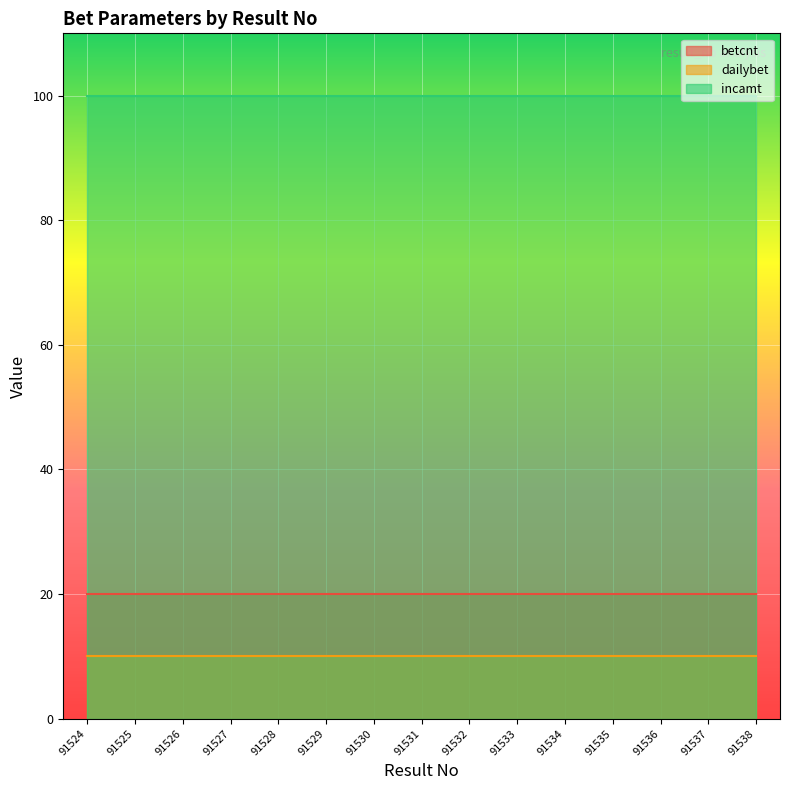

What is the total value across all series at 91529?

130